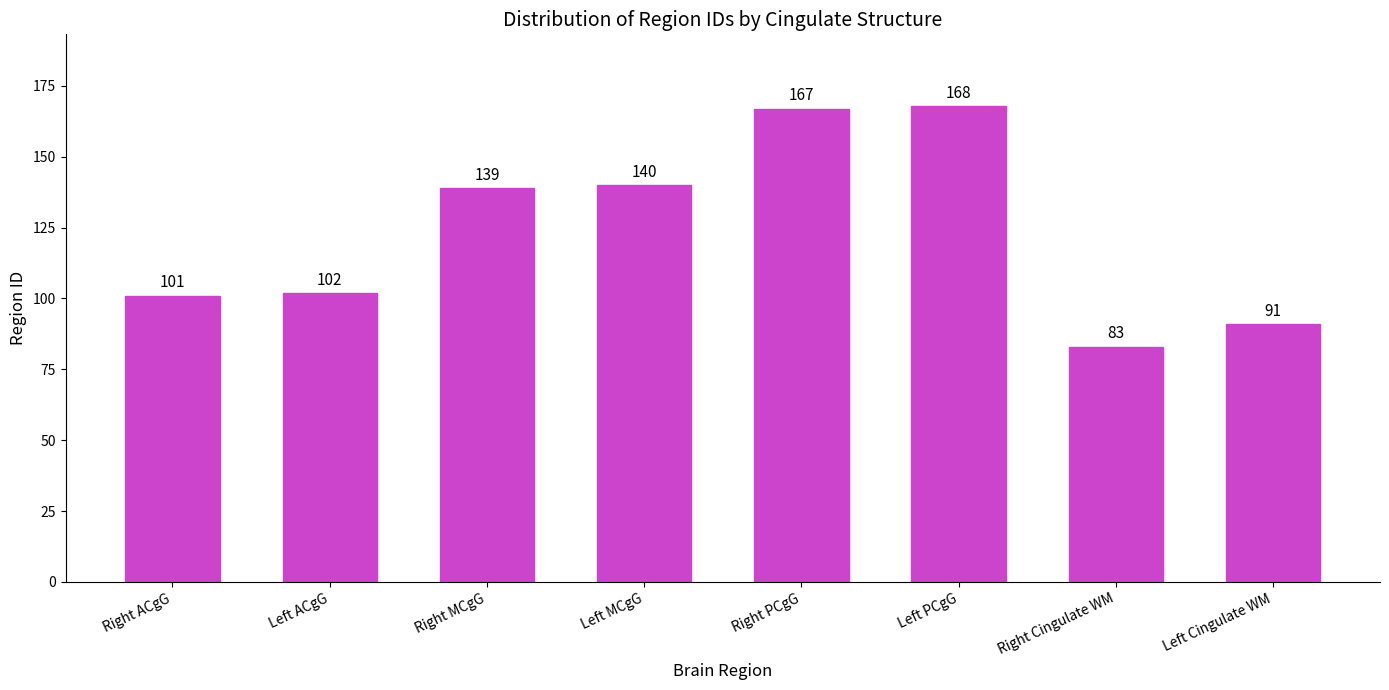

What position from the left is Right PCgG?

5